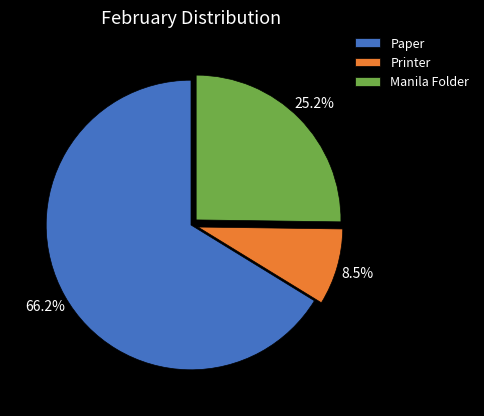

How many segments does this pie chart have?

3